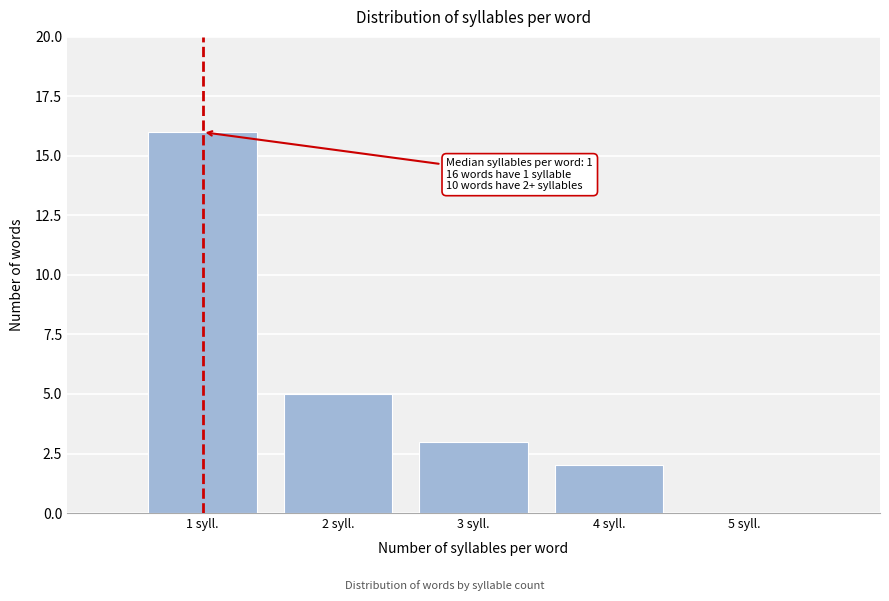

Which range on the x-axis has the tallest bar?

0.5 to 1.5